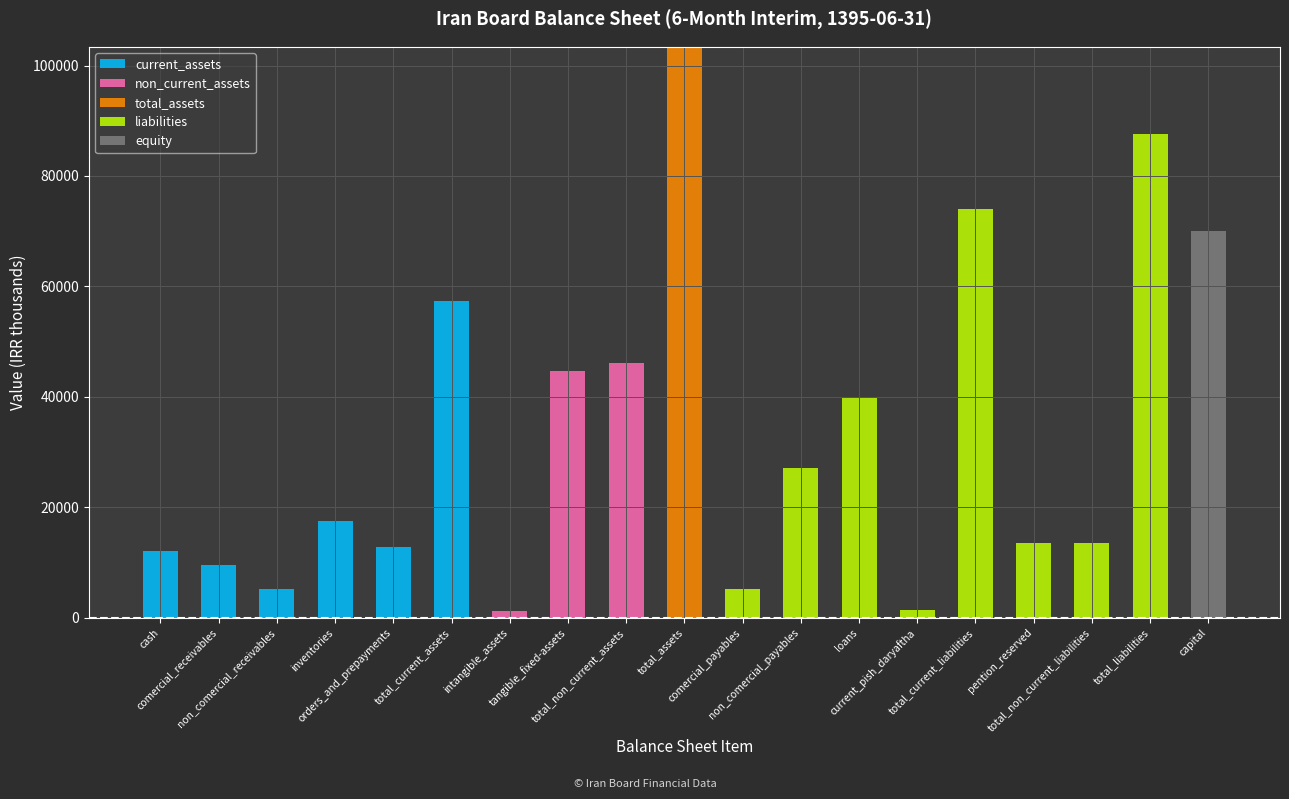

What is the sum of all current_assets values?

114612